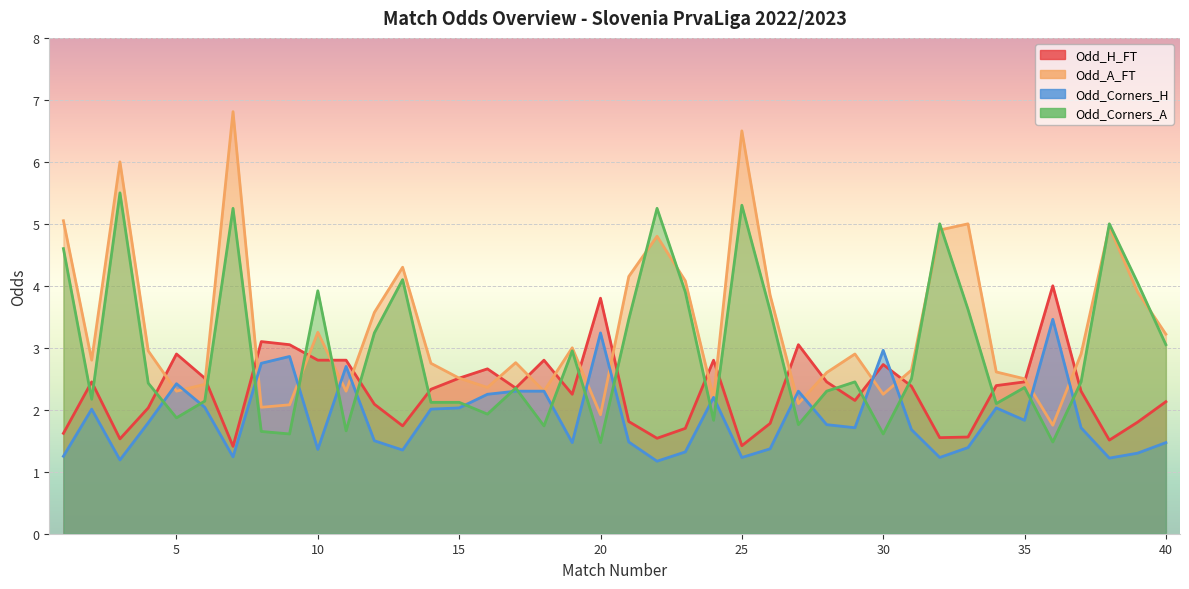

What is the difference between the second highest and minimum values in the Odd_Corners_H series?

2.1